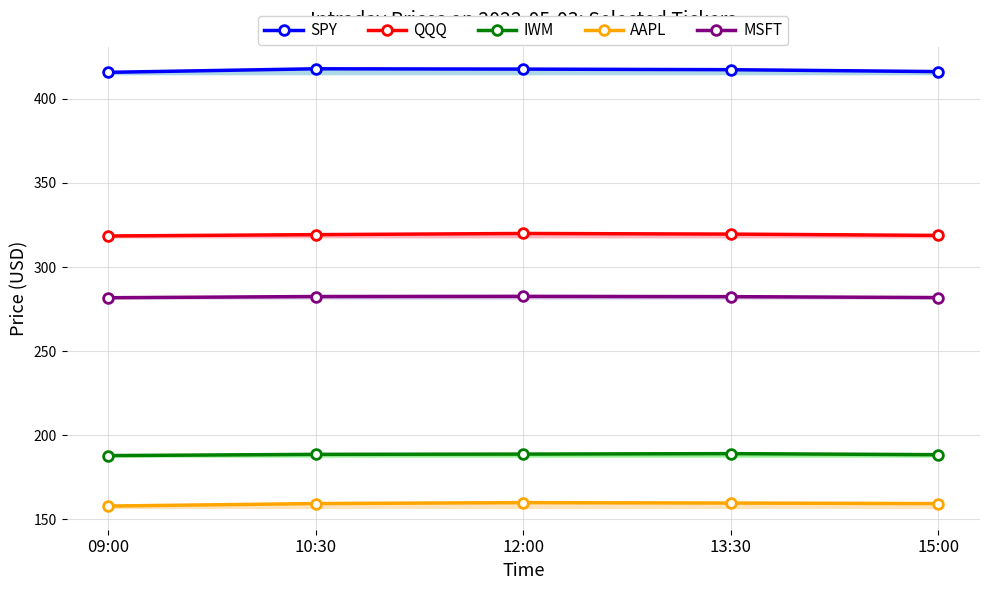

Which series has the widest spread of values?

SPY